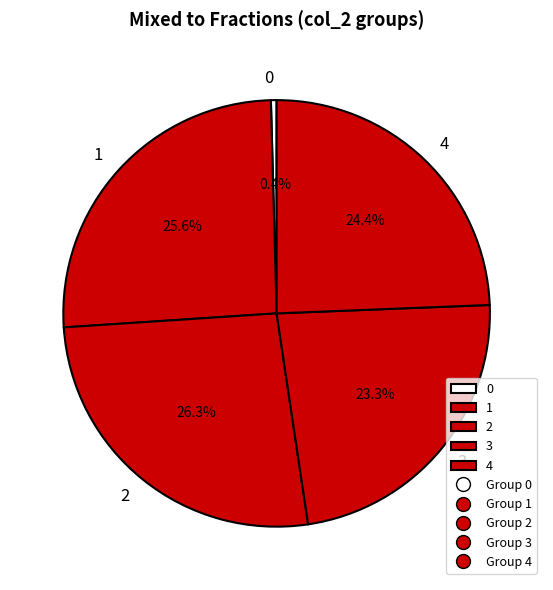

To the nearest percent, what is the difference between the largest and smallest slice percentages?

26%